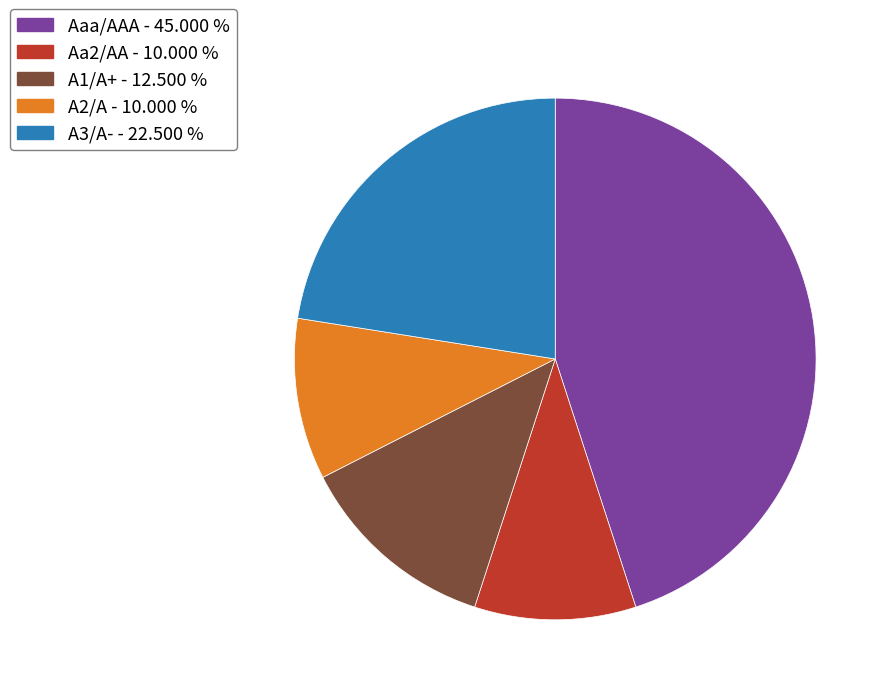

Is there any slice that represents more than half of the pie?

No